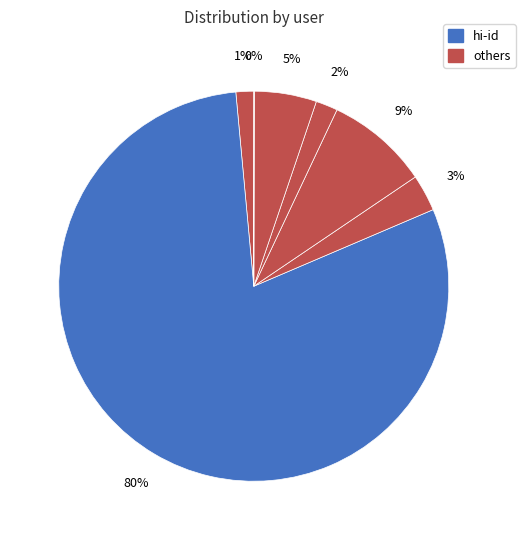

Which slice represents more than half of the pie?

hi-id